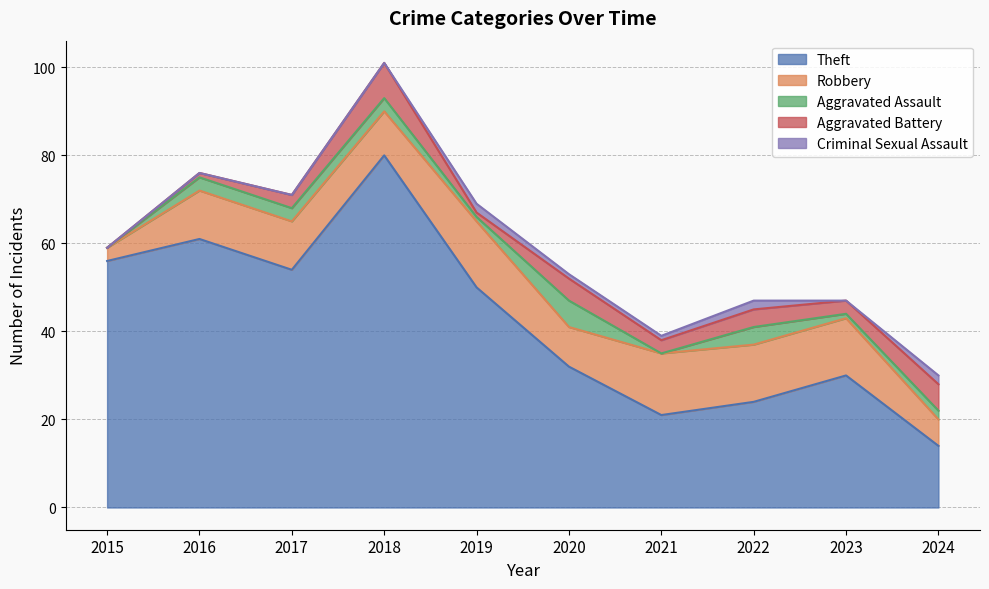

At which label does Robbery reach its minimum?

2015